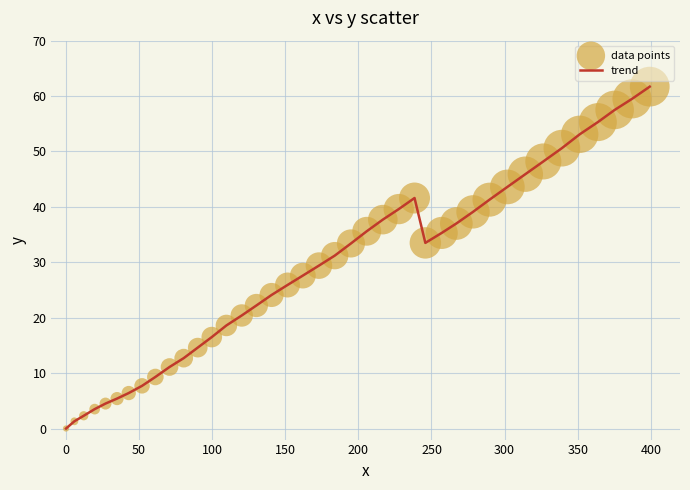

What is the difference between the maximum and minimum values?

61.7